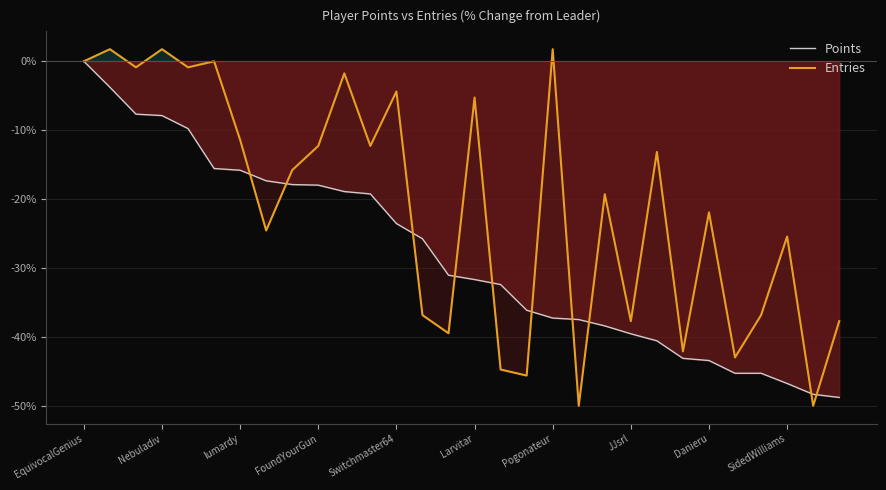

Count the number of categories in the chart.

30